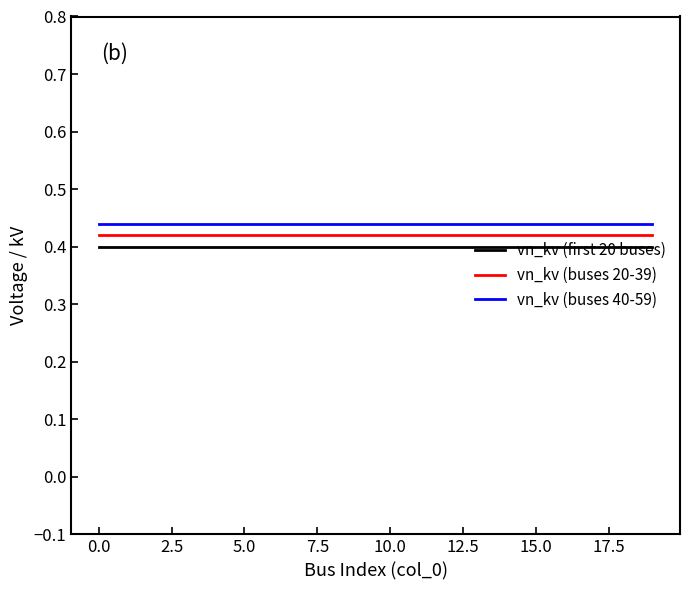

True or false: vn_kv (buses 40-59) and vn_kv (buses 20-39) cross at least once.

False